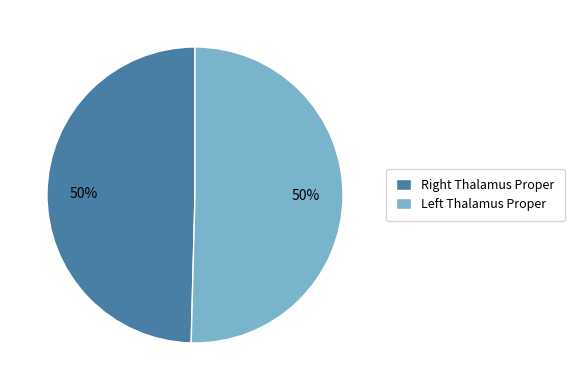

To the nearest percent, what is the average slice percentage?

50%